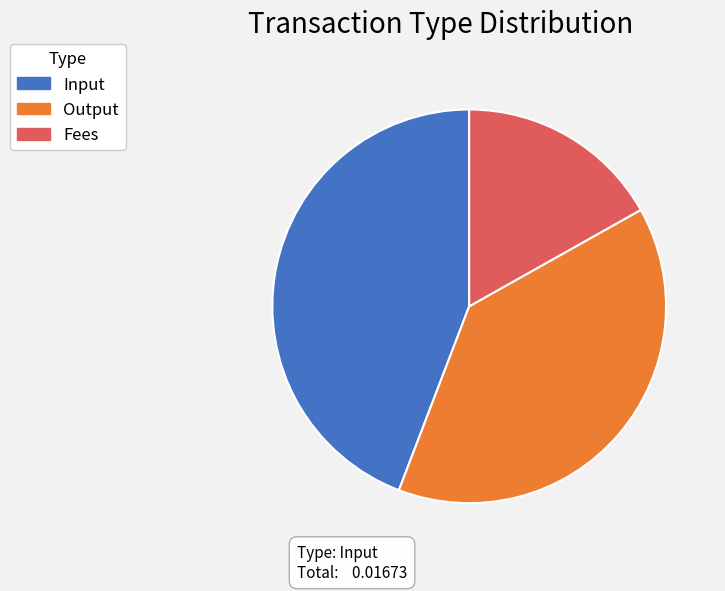

Does Input represent more than half of the total?

No